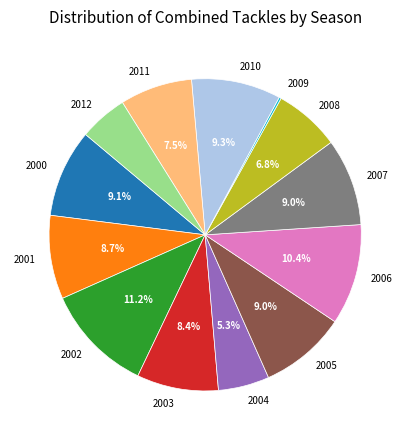

Which category has the biggest portion of the pie?

2002